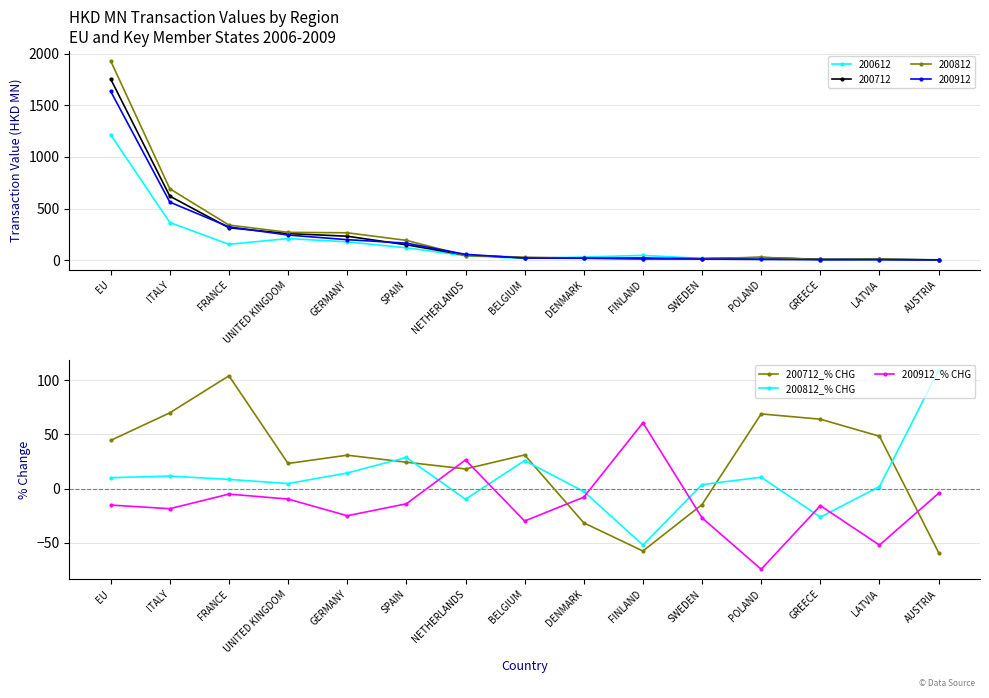

What position from the left is NETHERLANDS?

7